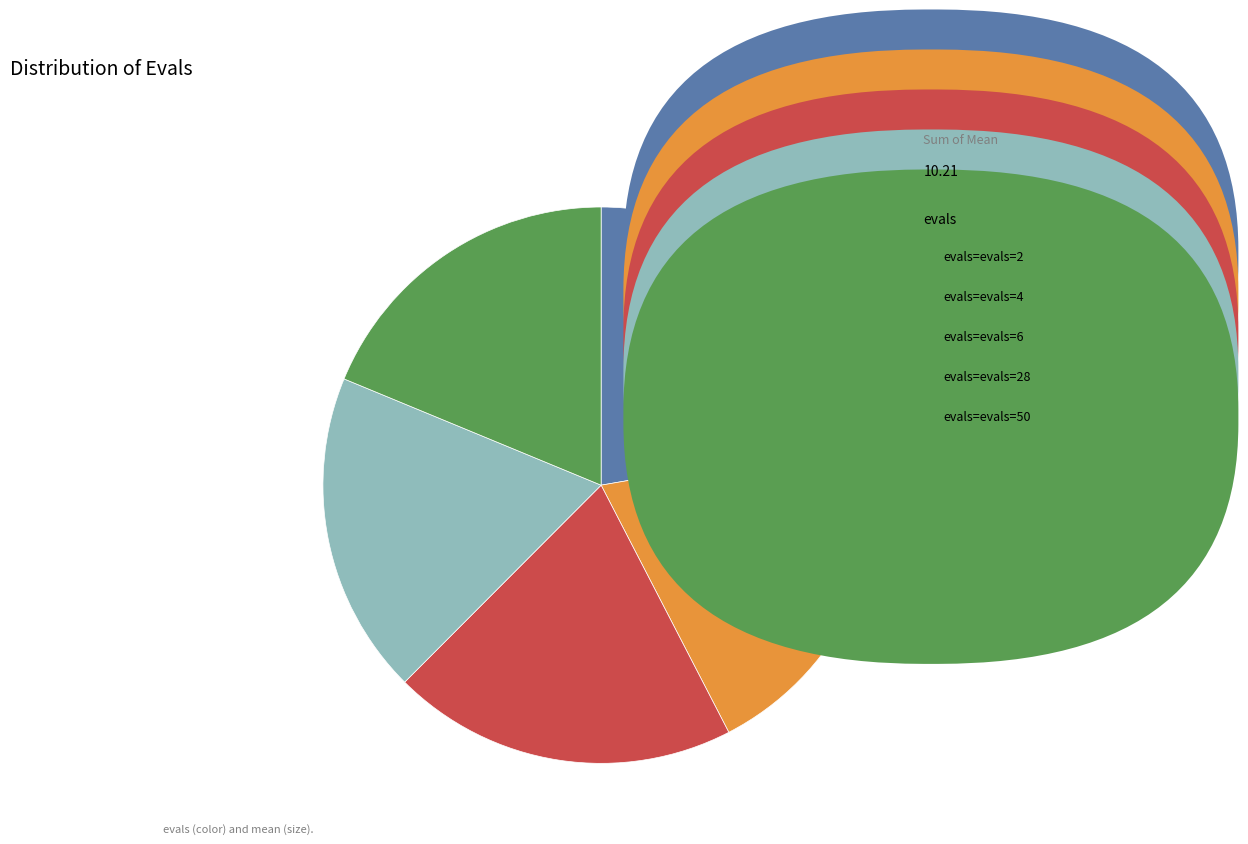

Does any single category account for the majority?

No